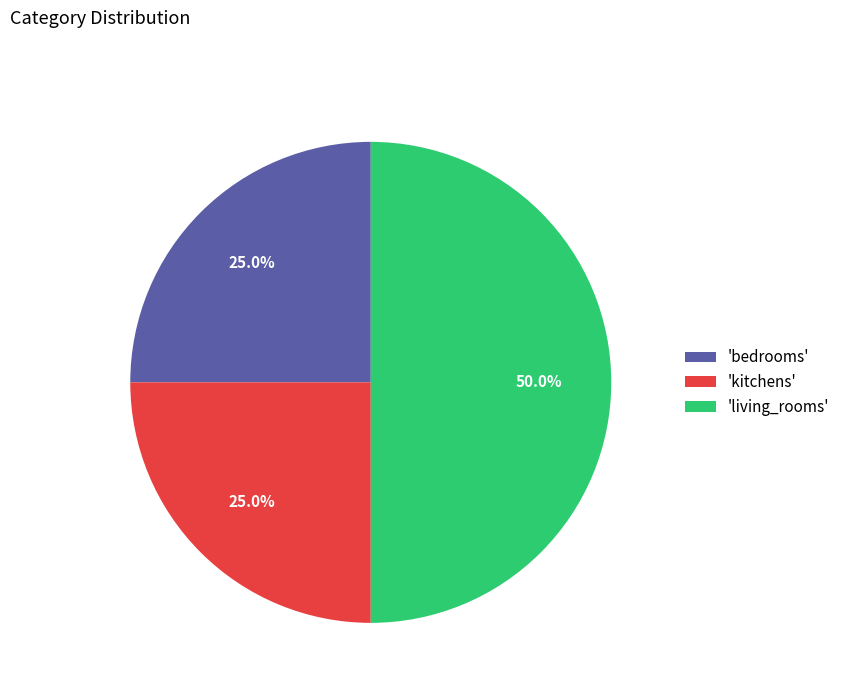

How many slices are in this pie chart?

3